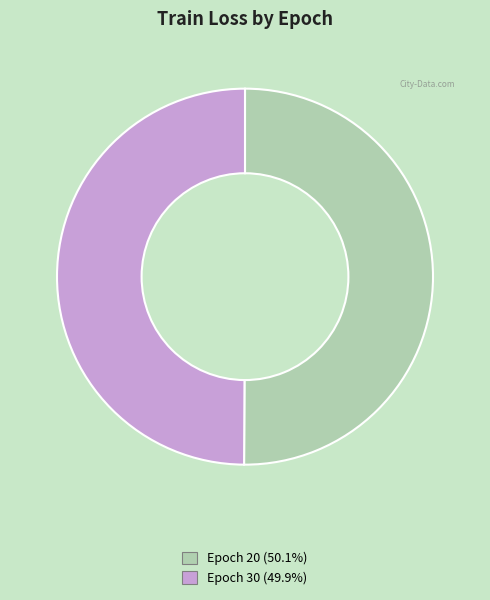

How many segments does this pie chart have?

2